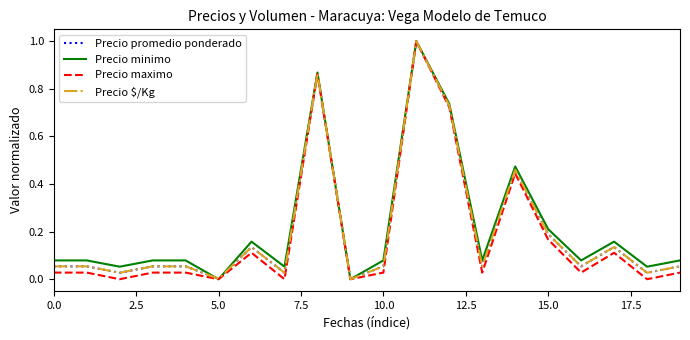

What is the highest value of the Precio promedio ponderado series?

1.0